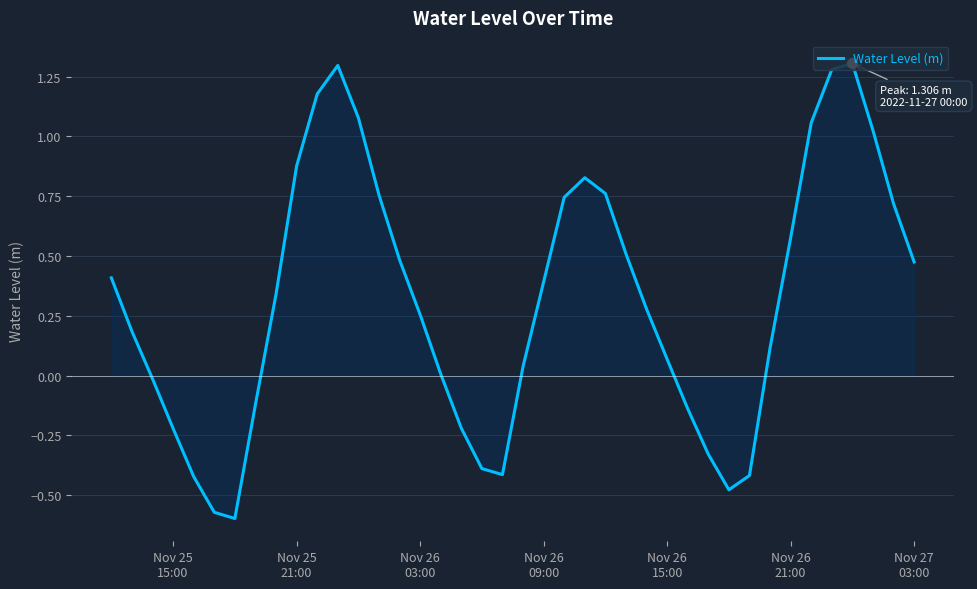

What is the maximum value shown in the chart?

1.3